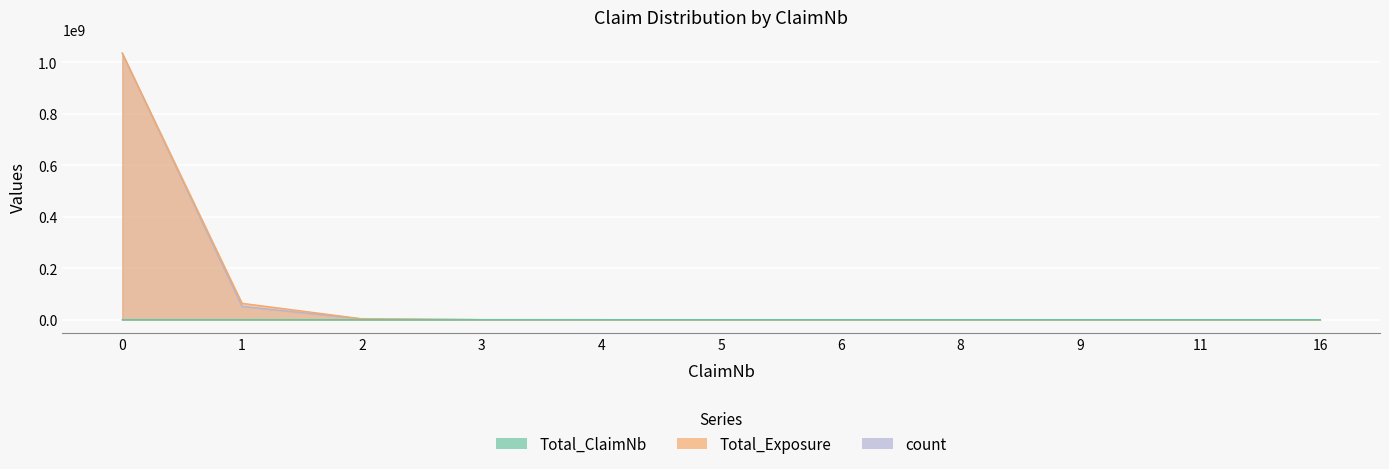

What is the lowest value of the count series?

1607.9